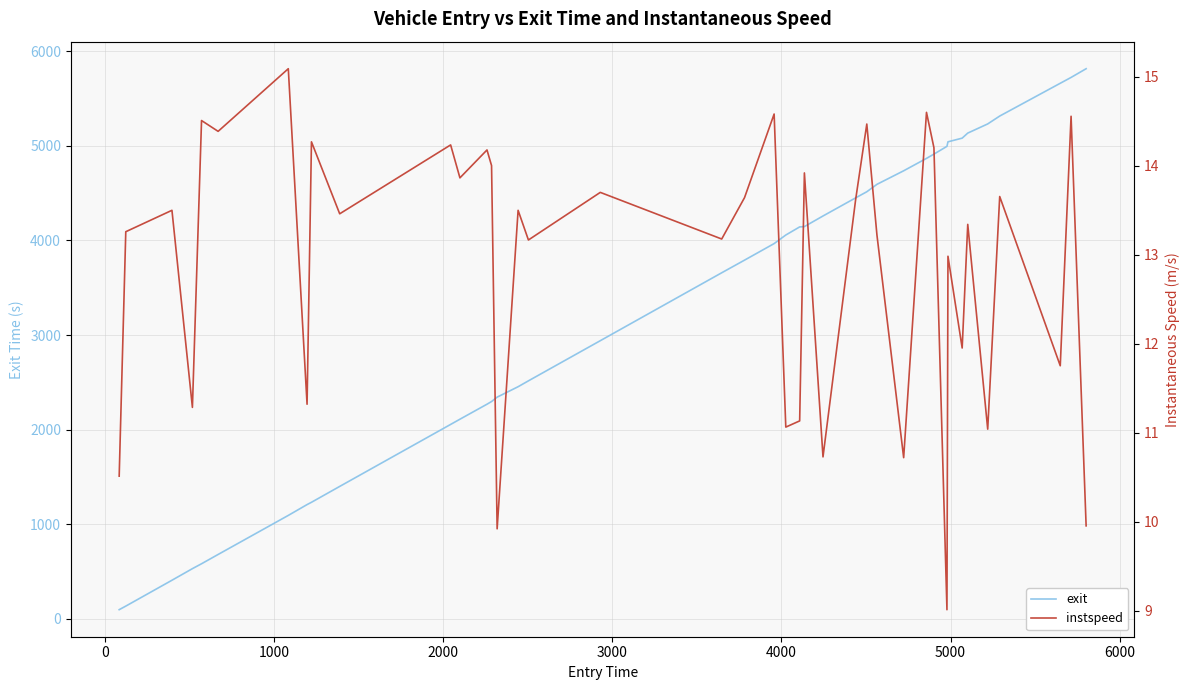

What is the maximum value for exit?

5815.8